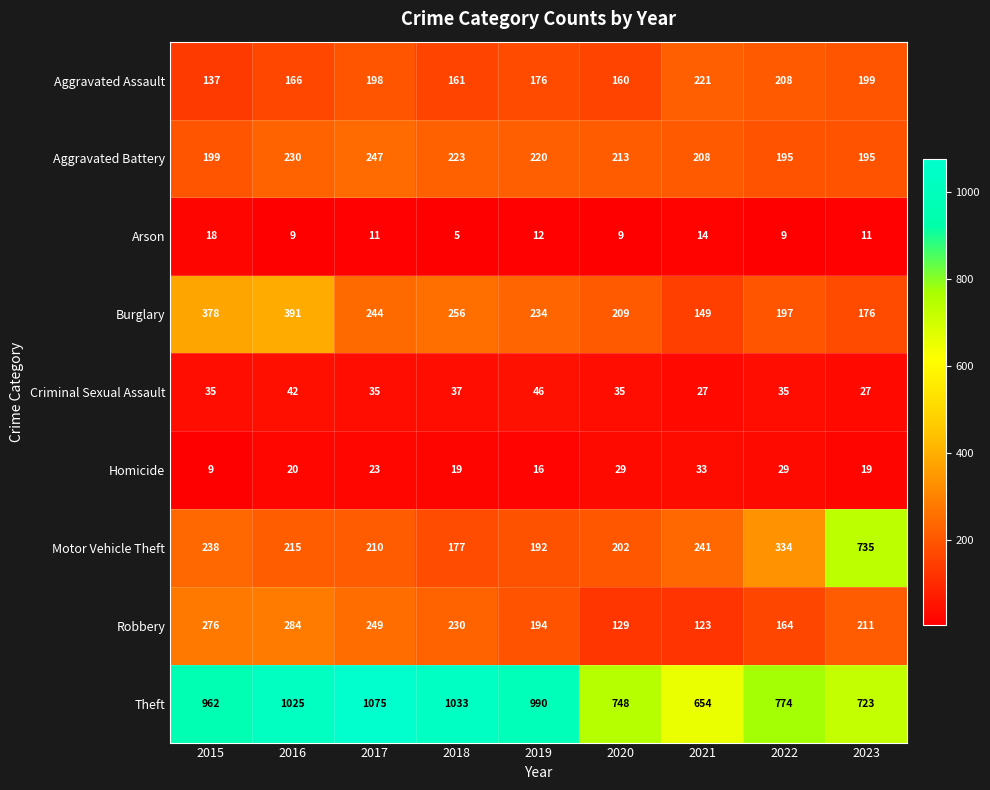

What is the minimum value shown in the chart?

5